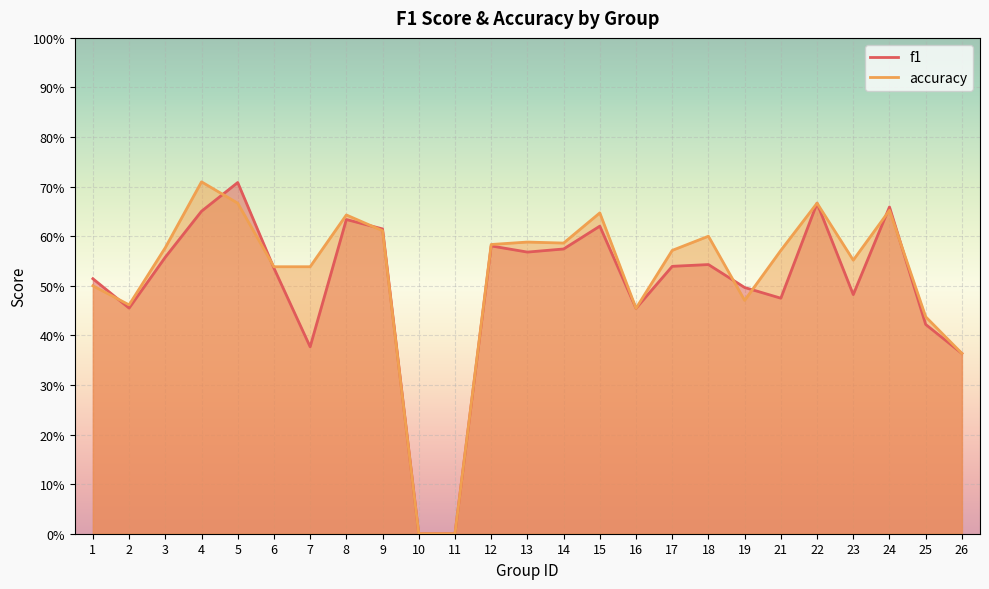

True or false: f1 has more than 2 interior local peaks.

True